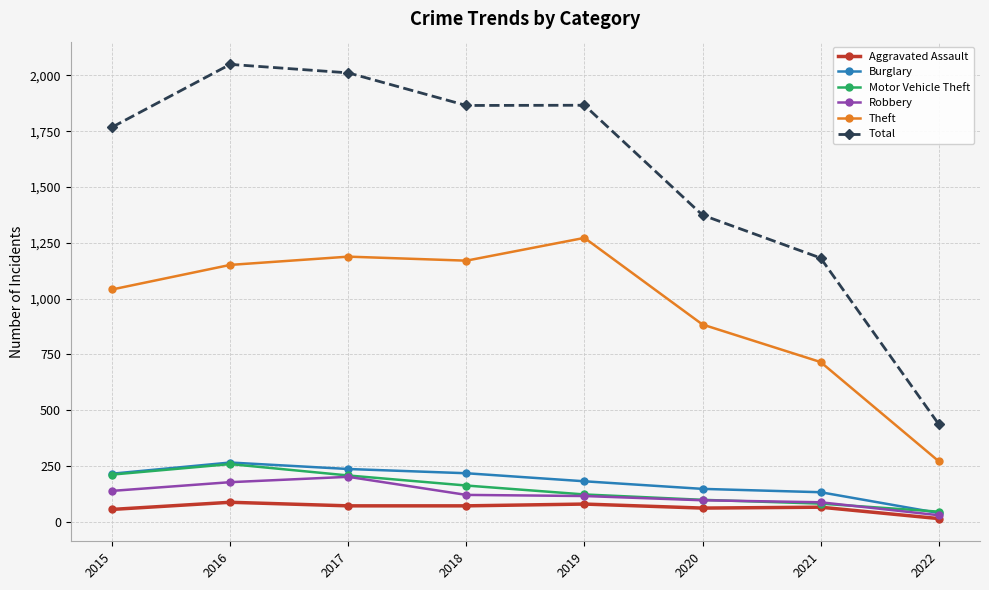

Which series has the largest total across all categories?

Total